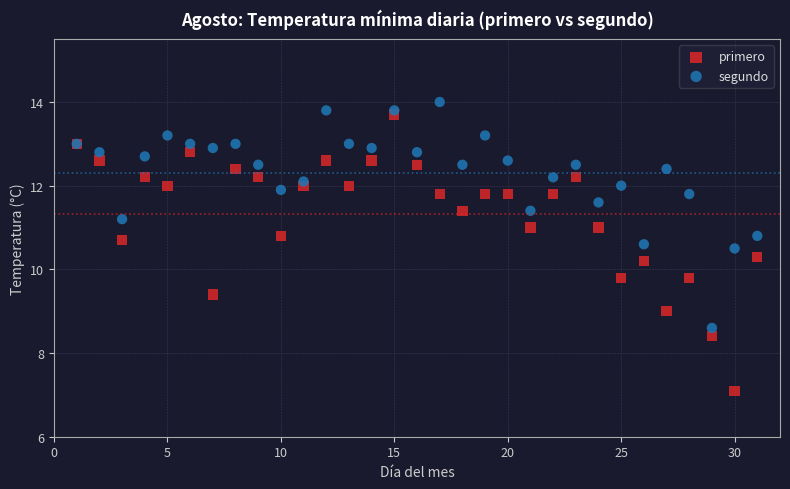

Which series has the widest spread of Y values?

primero